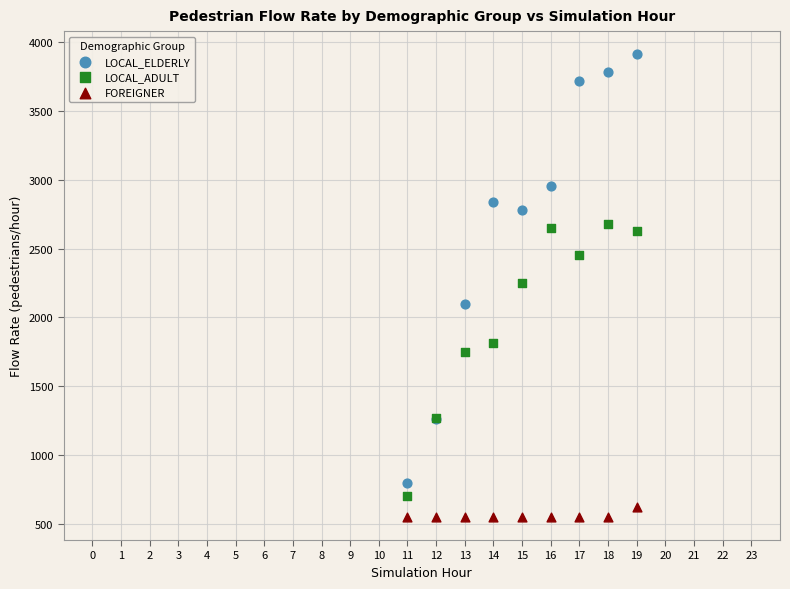

In the LOCAL_ADULT series, what Y value is closest to 1688?

1746.4